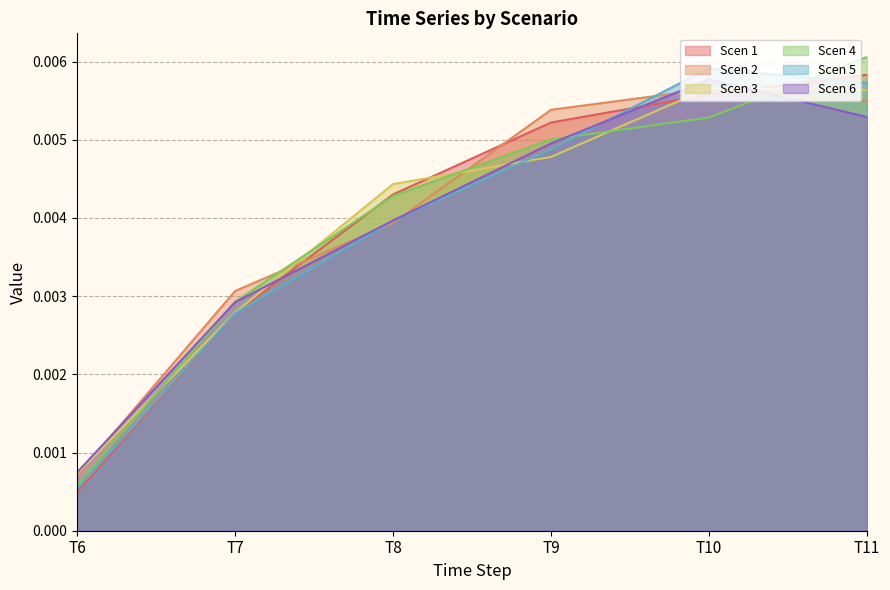

How many lines are shown in the chart?

6